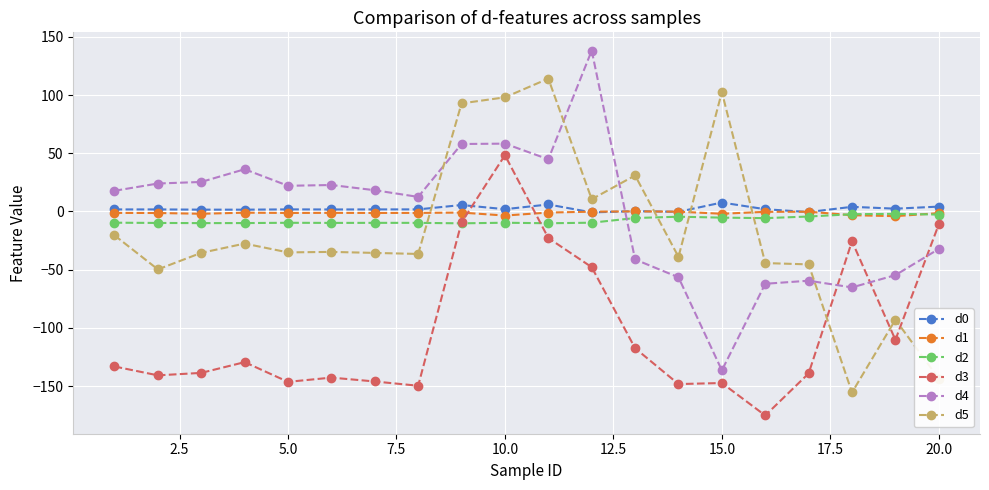

True or false: d4 has more than 1 interior local peaks.

True